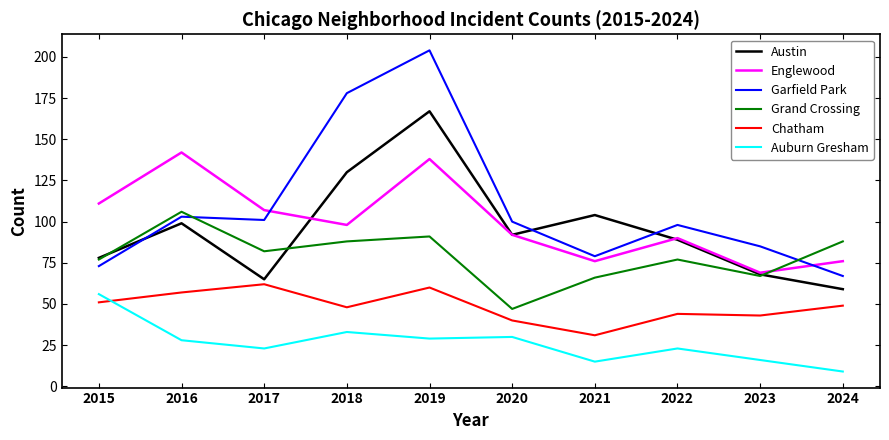

Does the chart have visible grid lines?

No